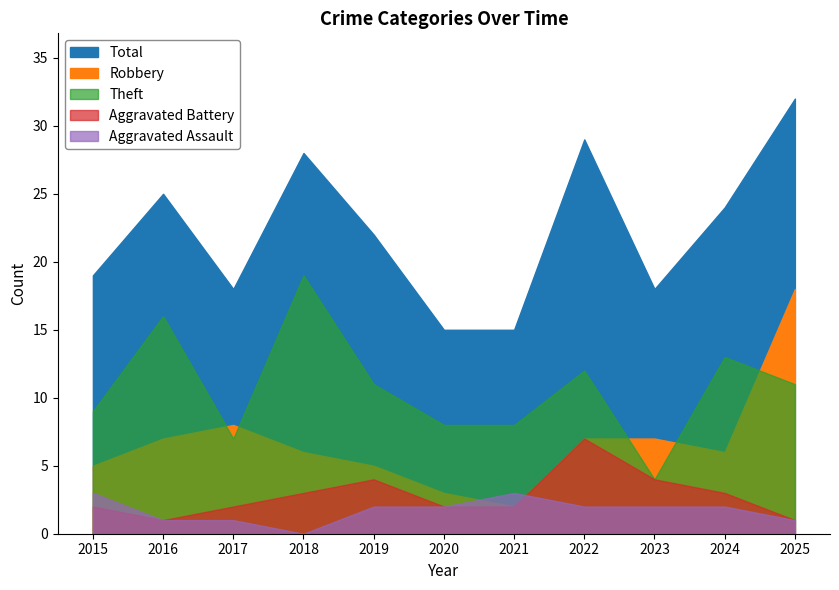

What is the difference between the Total values at 2020 and 2015?

4